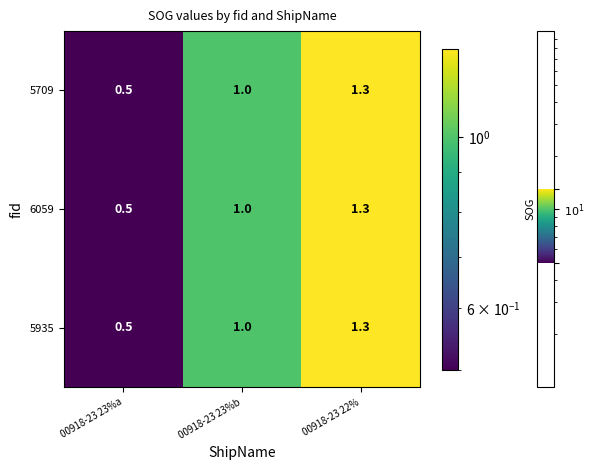

What is the sum of all 5709 values?

2.8